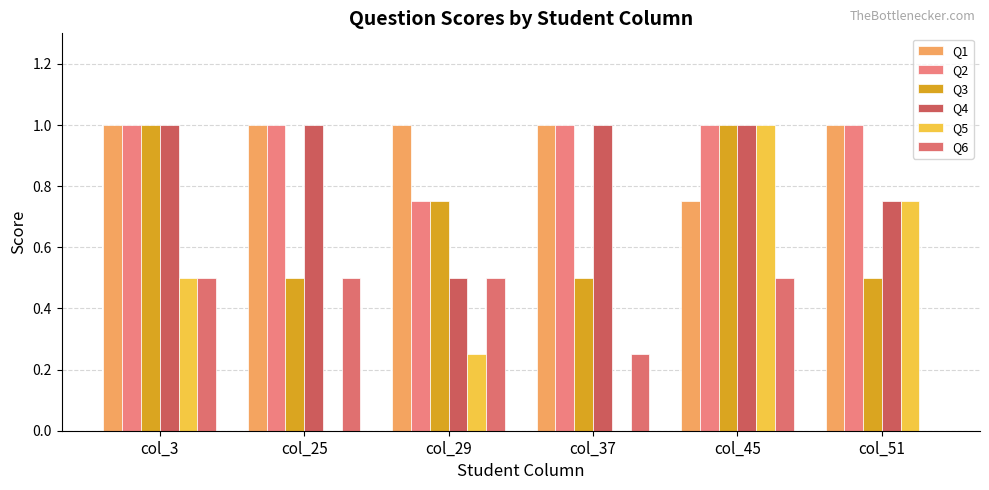

How many series are shown in this chart?

6